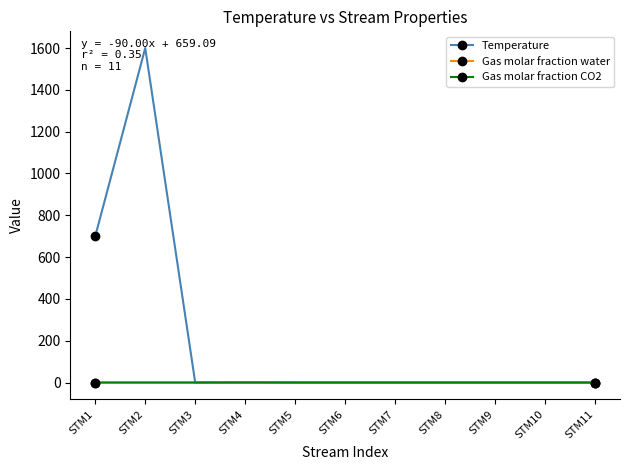

What are all the series names shown in the legend?

Temperature, Gas molar fraction water, Gas molar fraction CO2